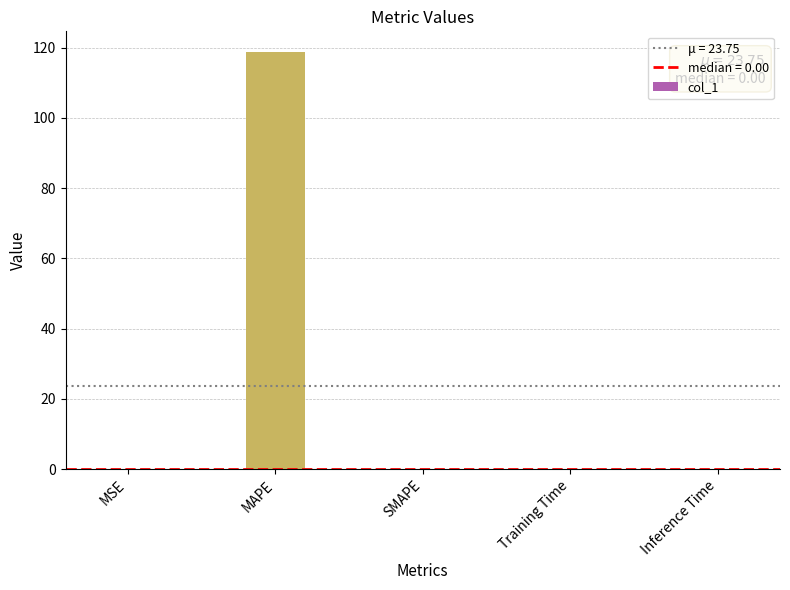

What is the greatest value displayed?

118.7